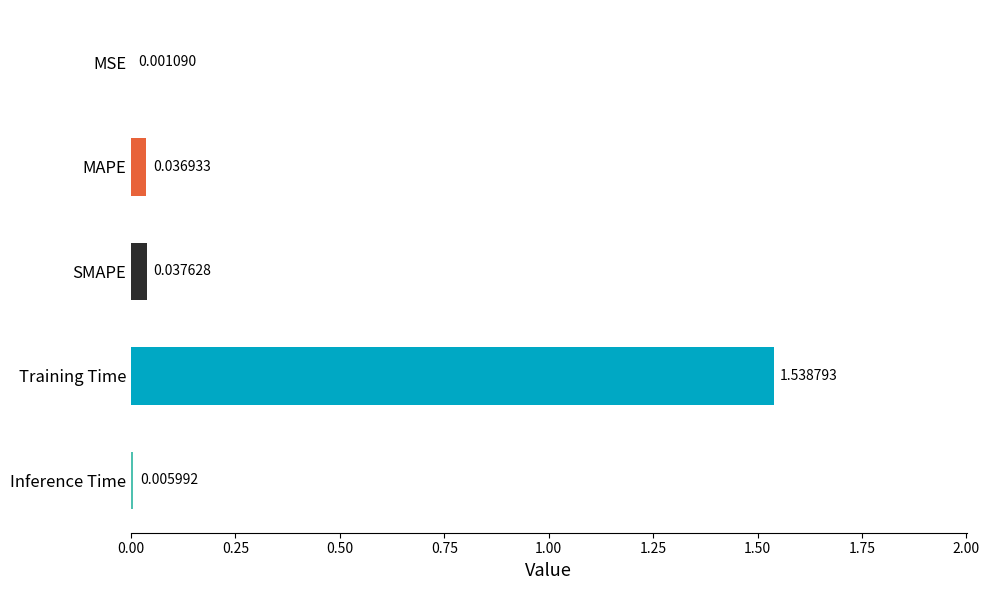

What is the sum of all values?

1.6